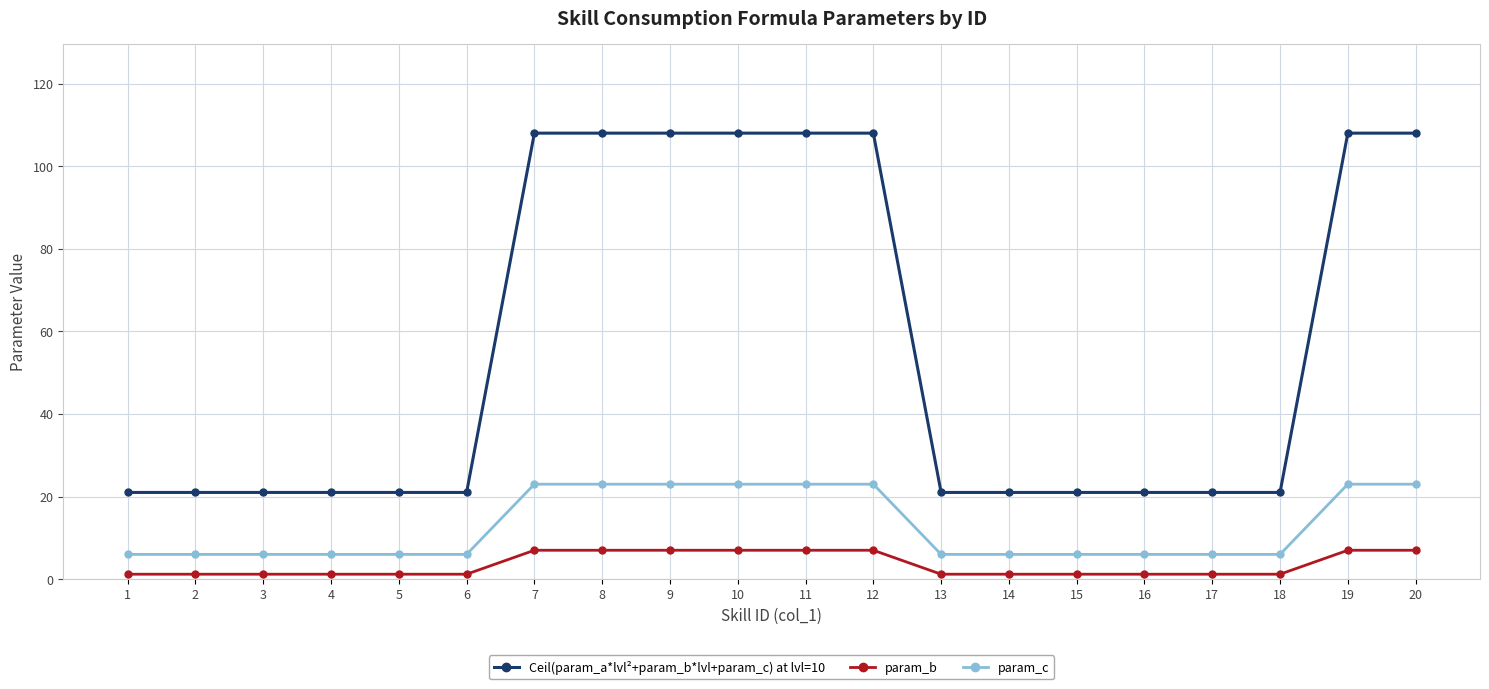

At 7, list the series in order from largest to smallest.

Ceil(param_a*lvl²+param_b*lvl+param_c) at lvl=10, param_c, param_b